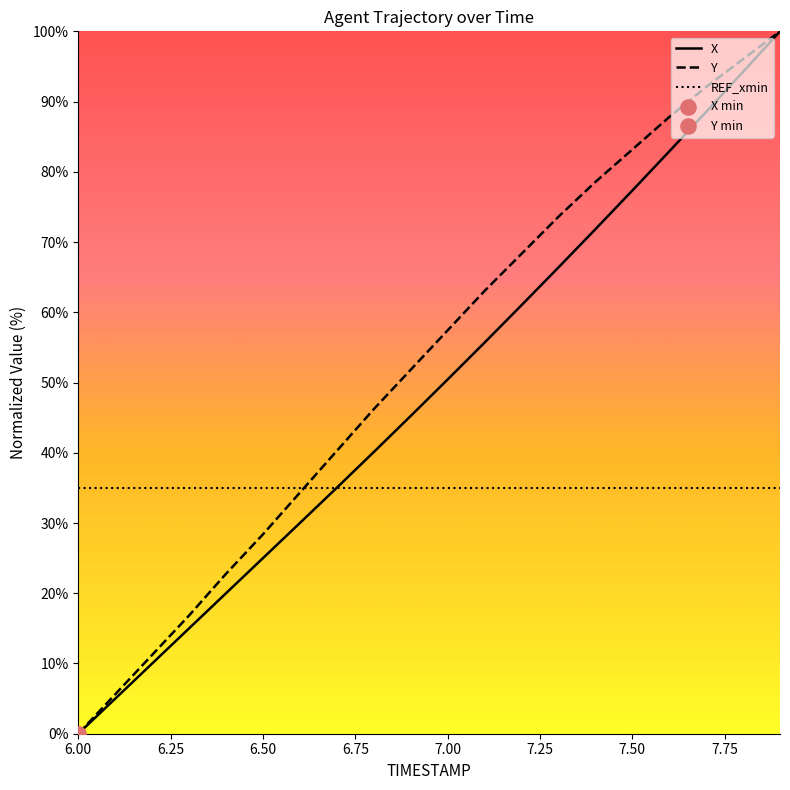

Which series reaches the minimum Y coordinate?

X